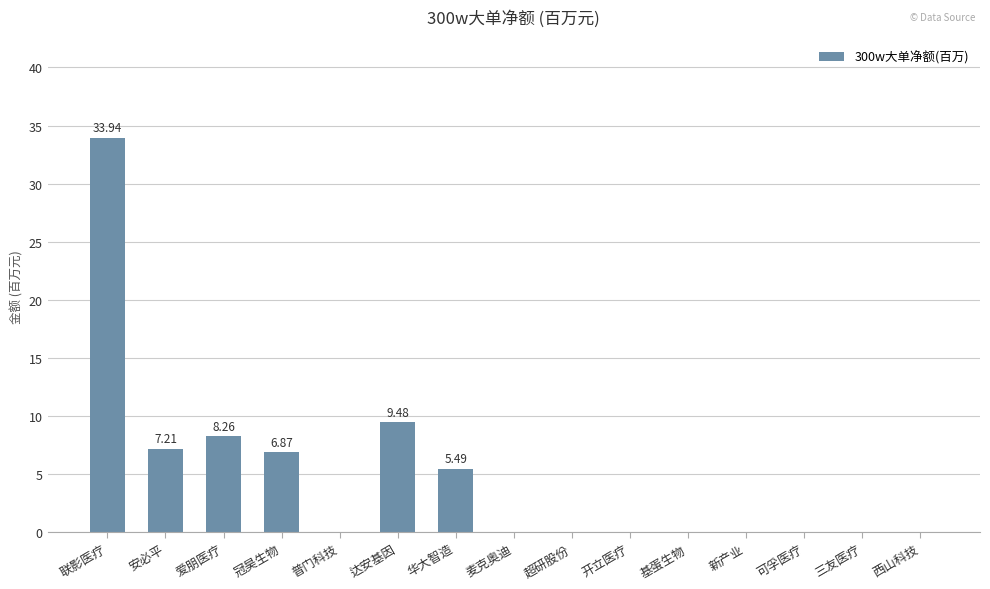

Reading right to left, what are all the values shown in this chart?

0.0	0.0	0.0	0.0	0.0	0.0	0.0	0.0	5.5	9.5	0.0	6.9	8.3	7.2	33.9